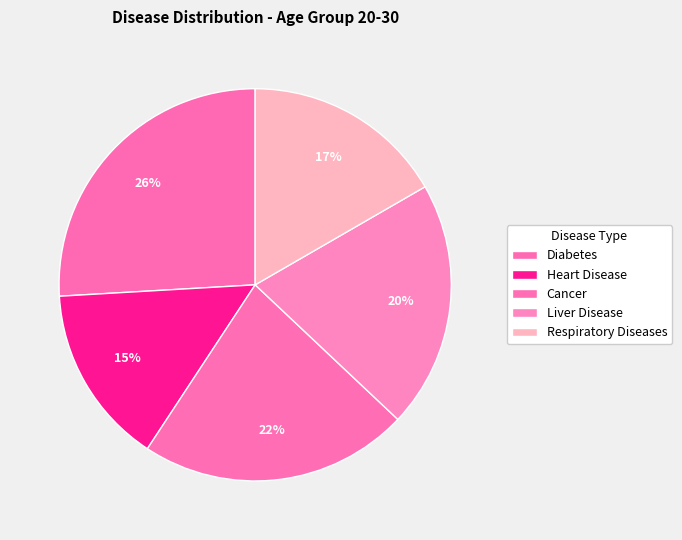

How much of the chart is everything except Heart Disease?

85.2%